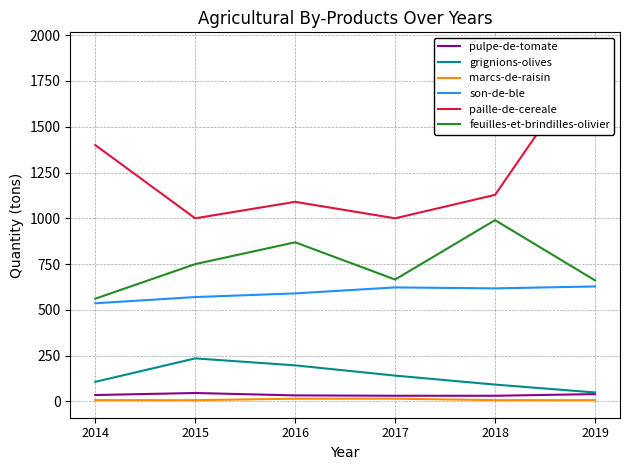

What is the difference between the maximum and second lowest values in the pulpe-de-tomate series?

15.0